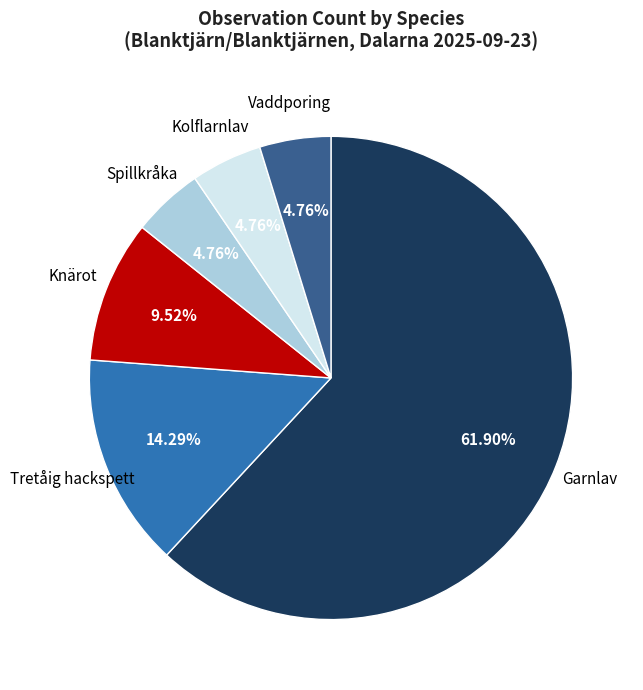

Is there any slice that represents more than half of the pie?

Yes